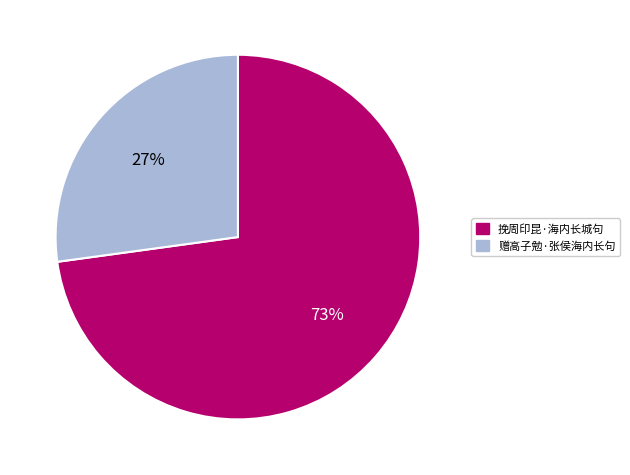

To the nearest percent, what is the difference between the largest and smallest slice percentages?

46%